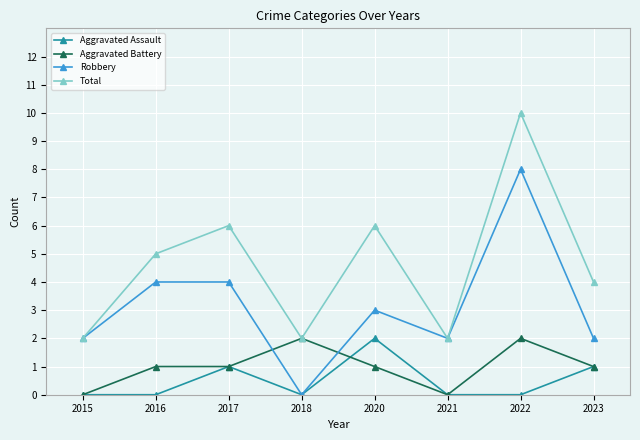

True or false: Total and Aggravated Assault intersect in this chart.

False